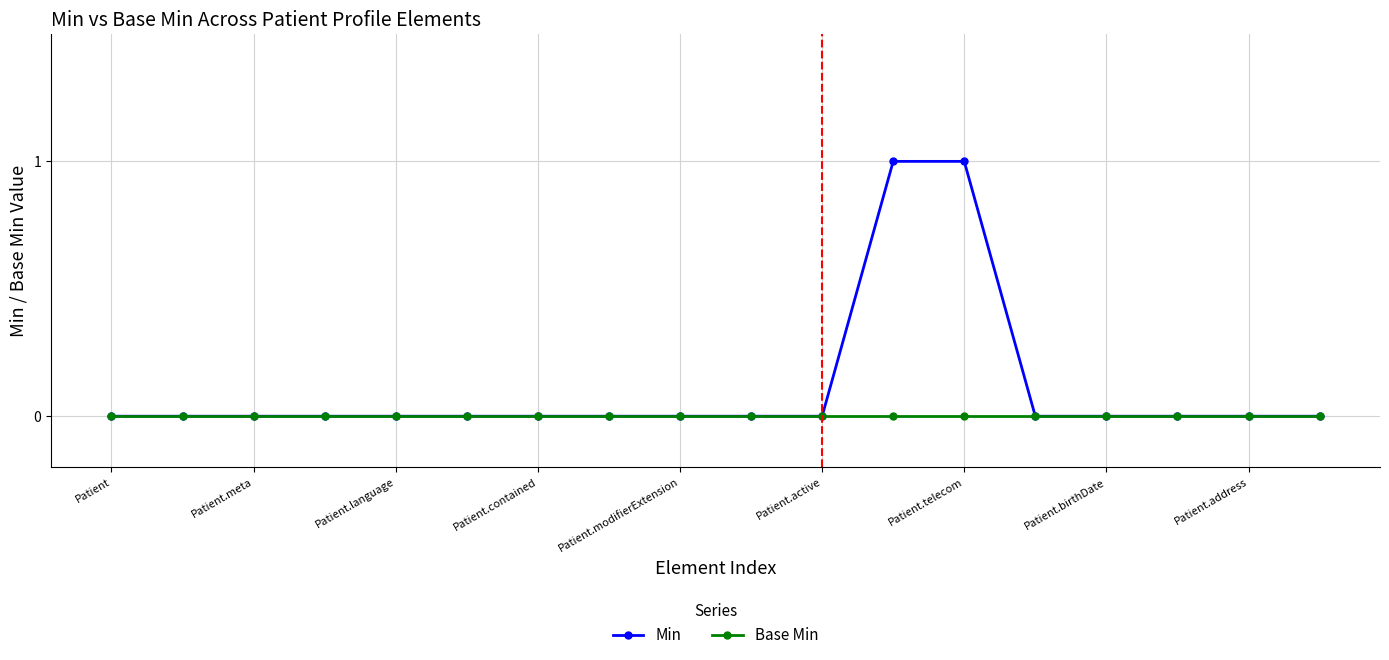

What is the value of the Min point at the 12th from the left?

1